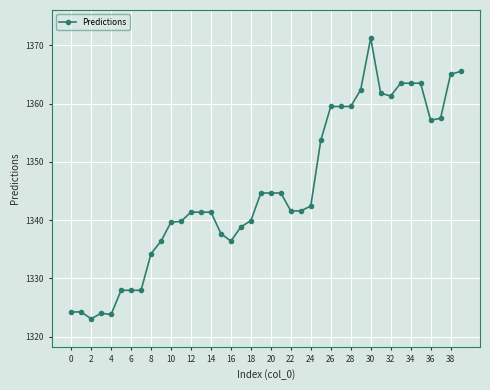

What is the sum of all values?

53813.9